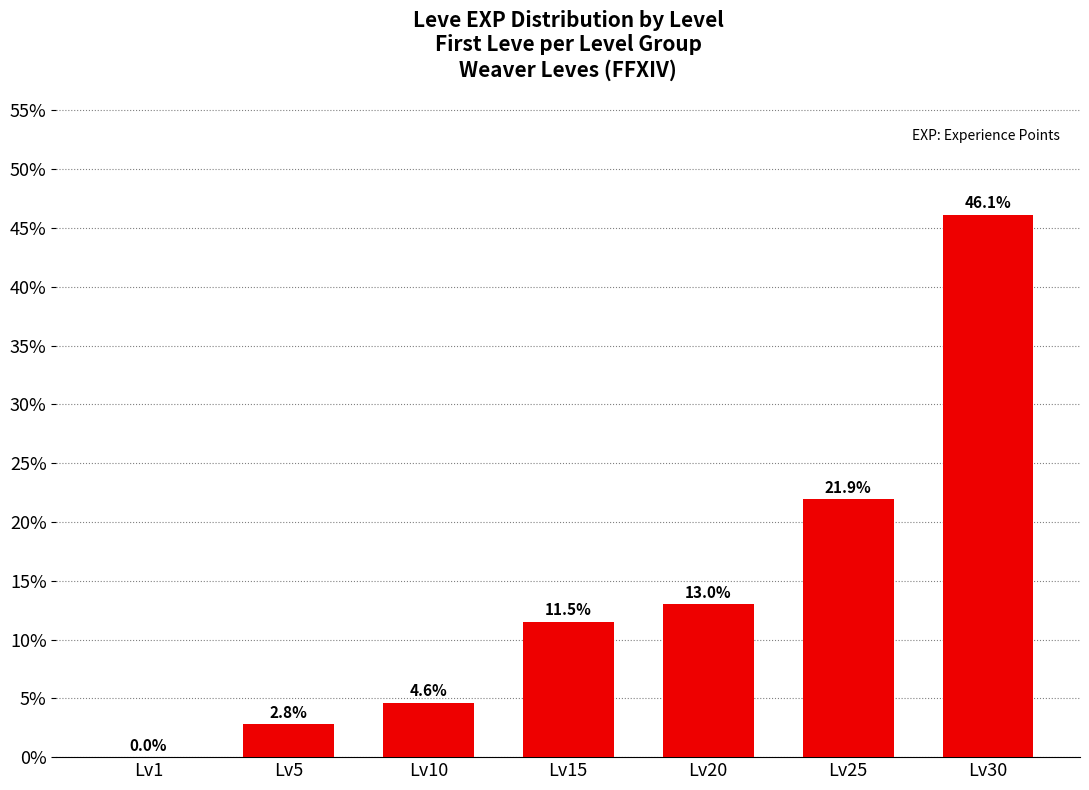

At which category does the chart reach its peak across all series?

Lv30